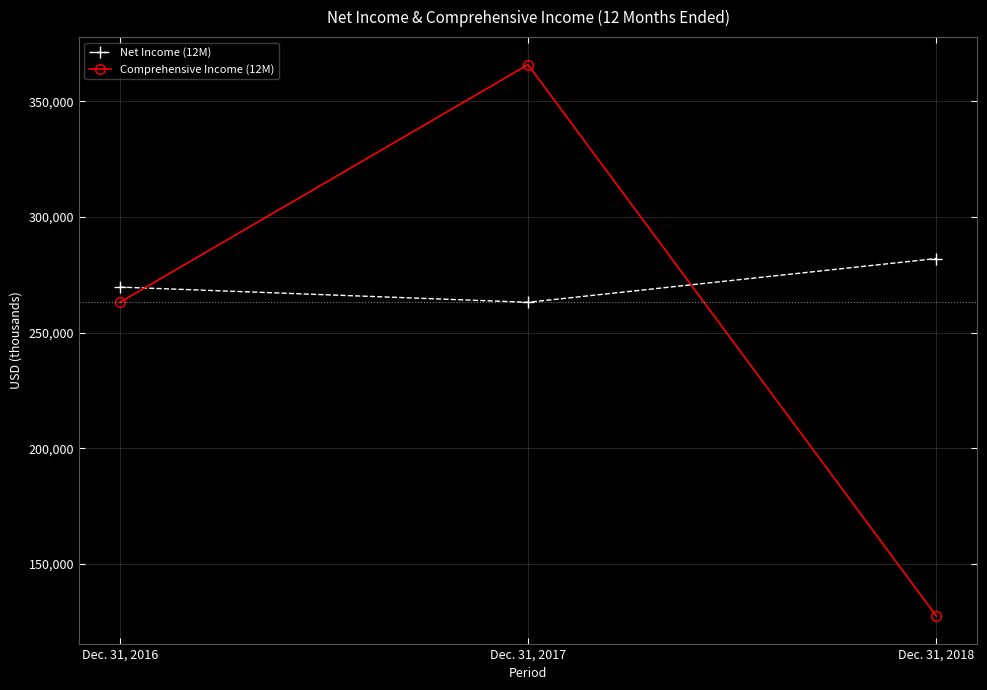

Is the value of Net Income (12M) at Dec. 31, 2016 greater than the value of Comprehensive Income (12M) at Dec. 31, 2016?

Yes